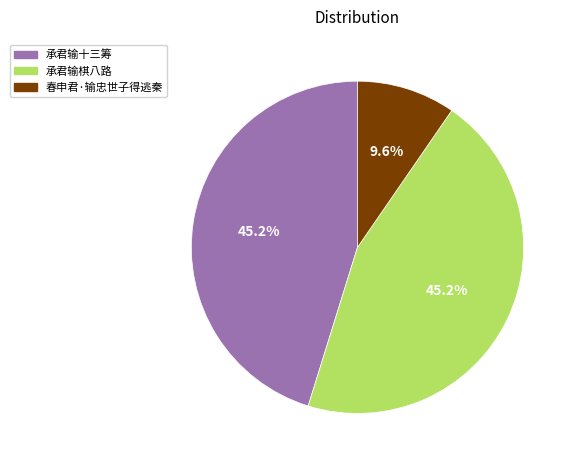

The 承君输棋八路 slice represents 55% of the pie. True or false?

False